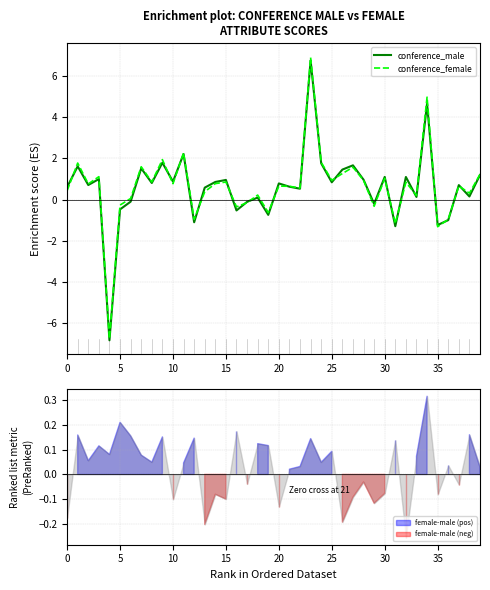

What is the lowest value of the conference_female series?

-6.7